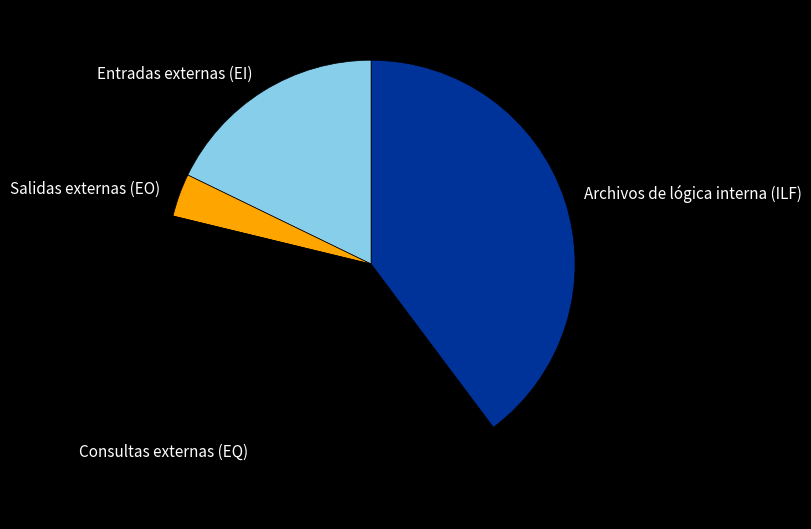

Do Archivos de lógica interna (ILF) and Entradas externas (EI) together represent more than half of the pie?

Yes